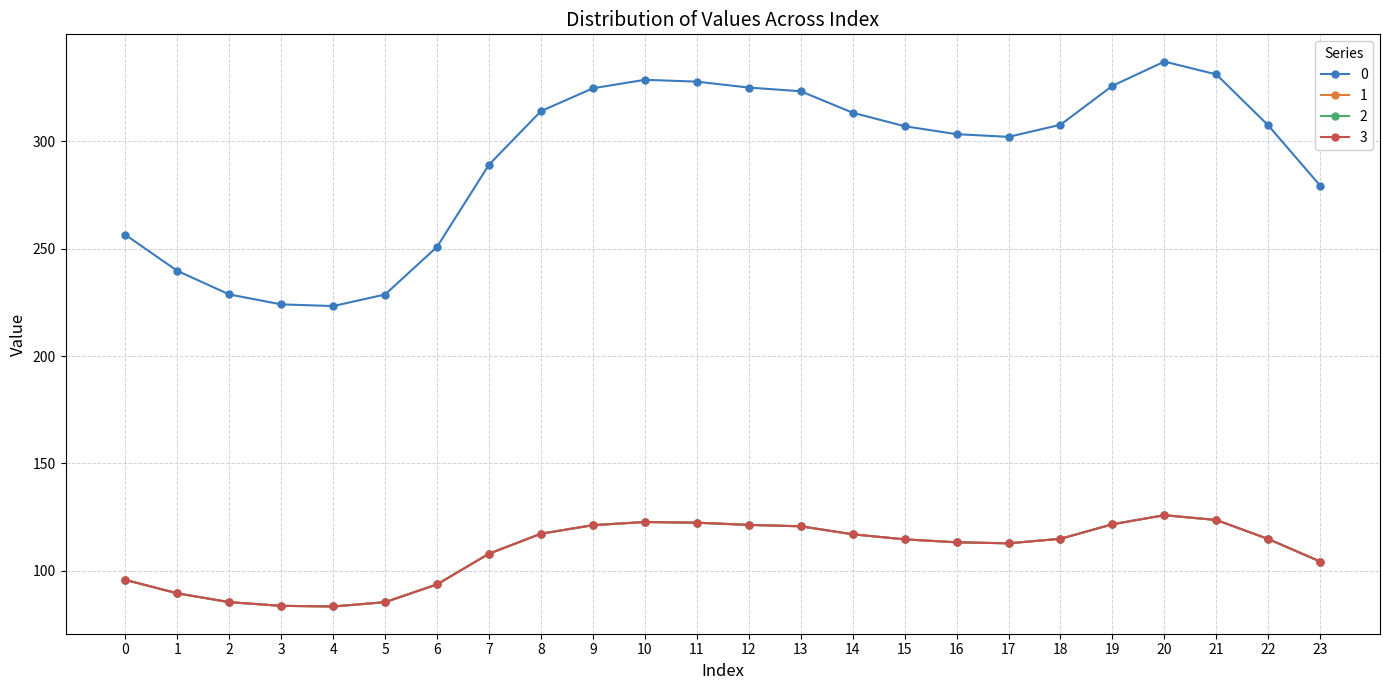

At 12, list the series in order from largest to smallest.

0, 1, 2, 3